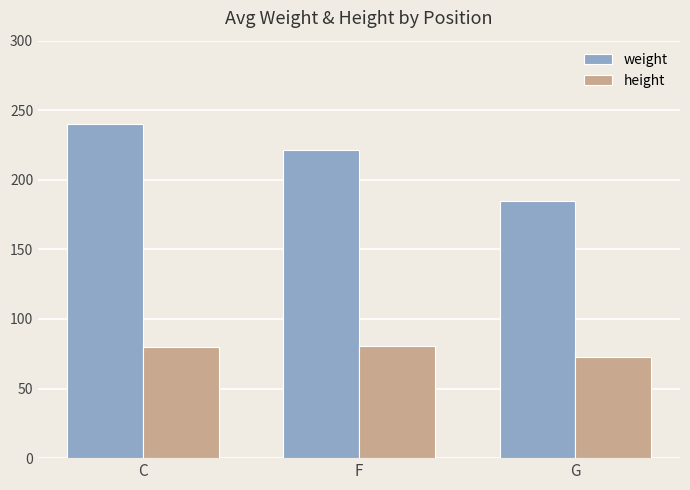

What is the smallest value displayed?

72.8